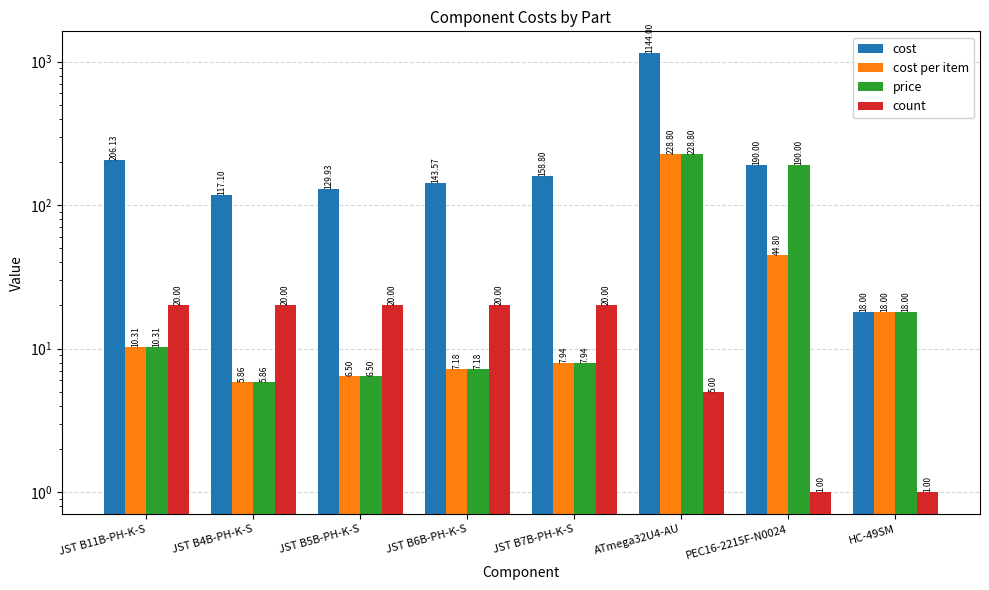

What is the label of the 5th bar from the right?

JST B6B-PH-K-S